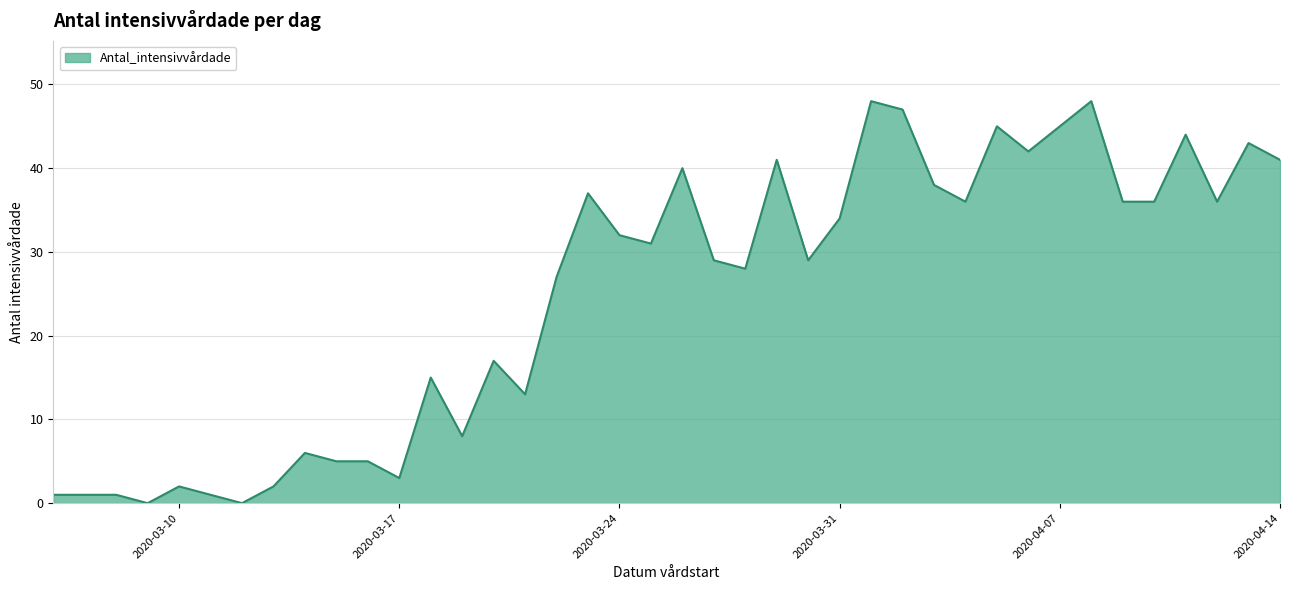

What is the difference between the maximum and minimum values?

48